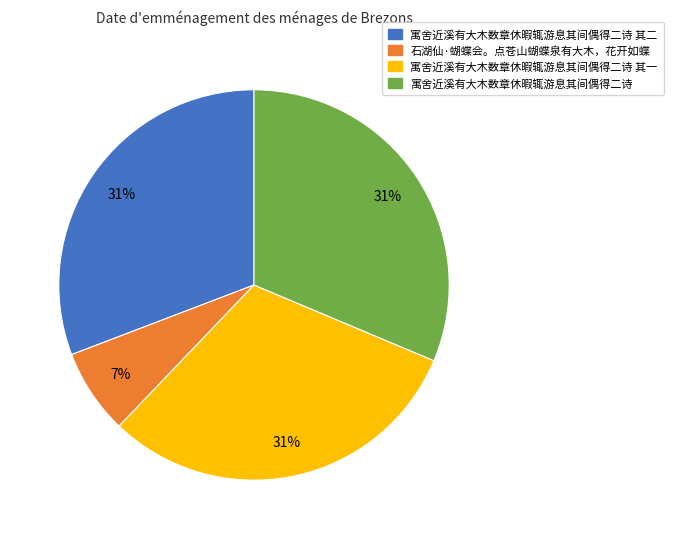

What percentage is the 寓舍近溪有大木数章休暇辄游息其间偶得二诗 slice, to the nearest percent?

31%